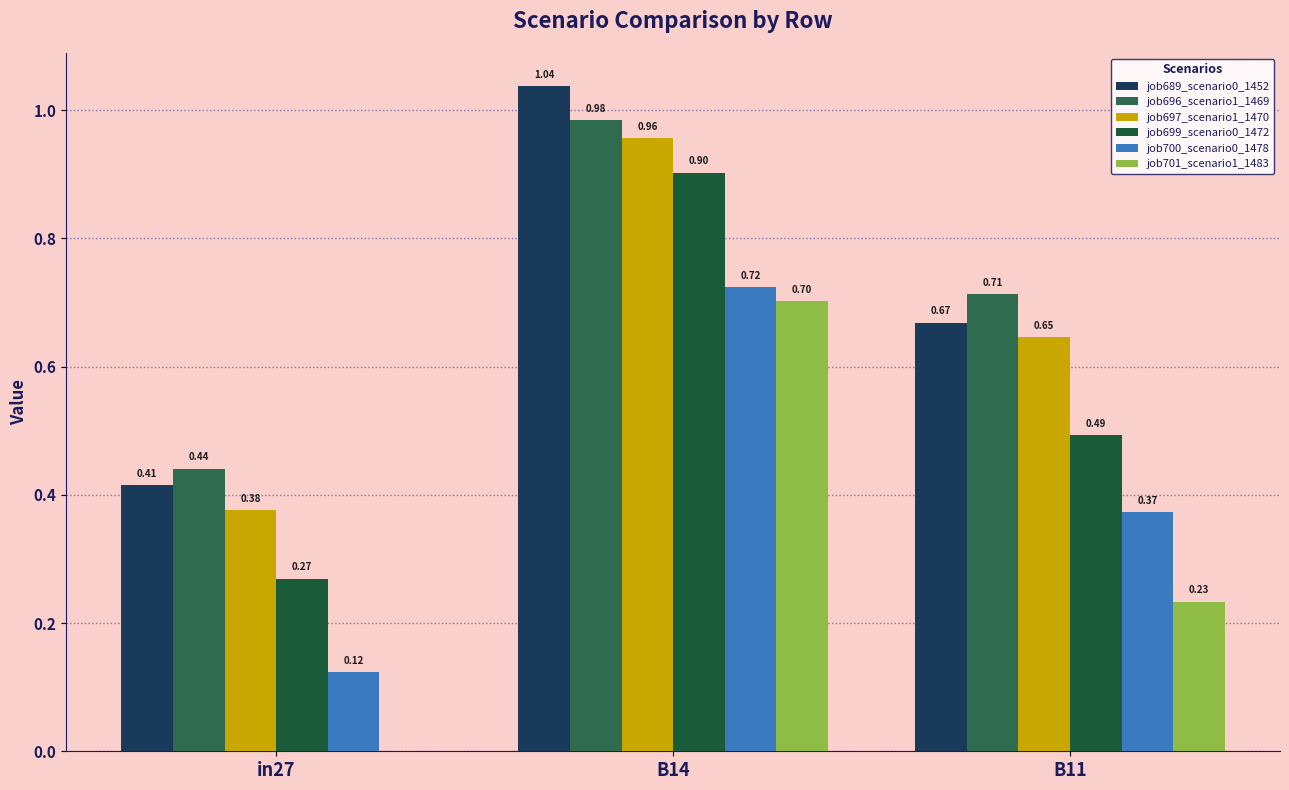

Are the bars grouped side by side (vs. stacked)?

Yes